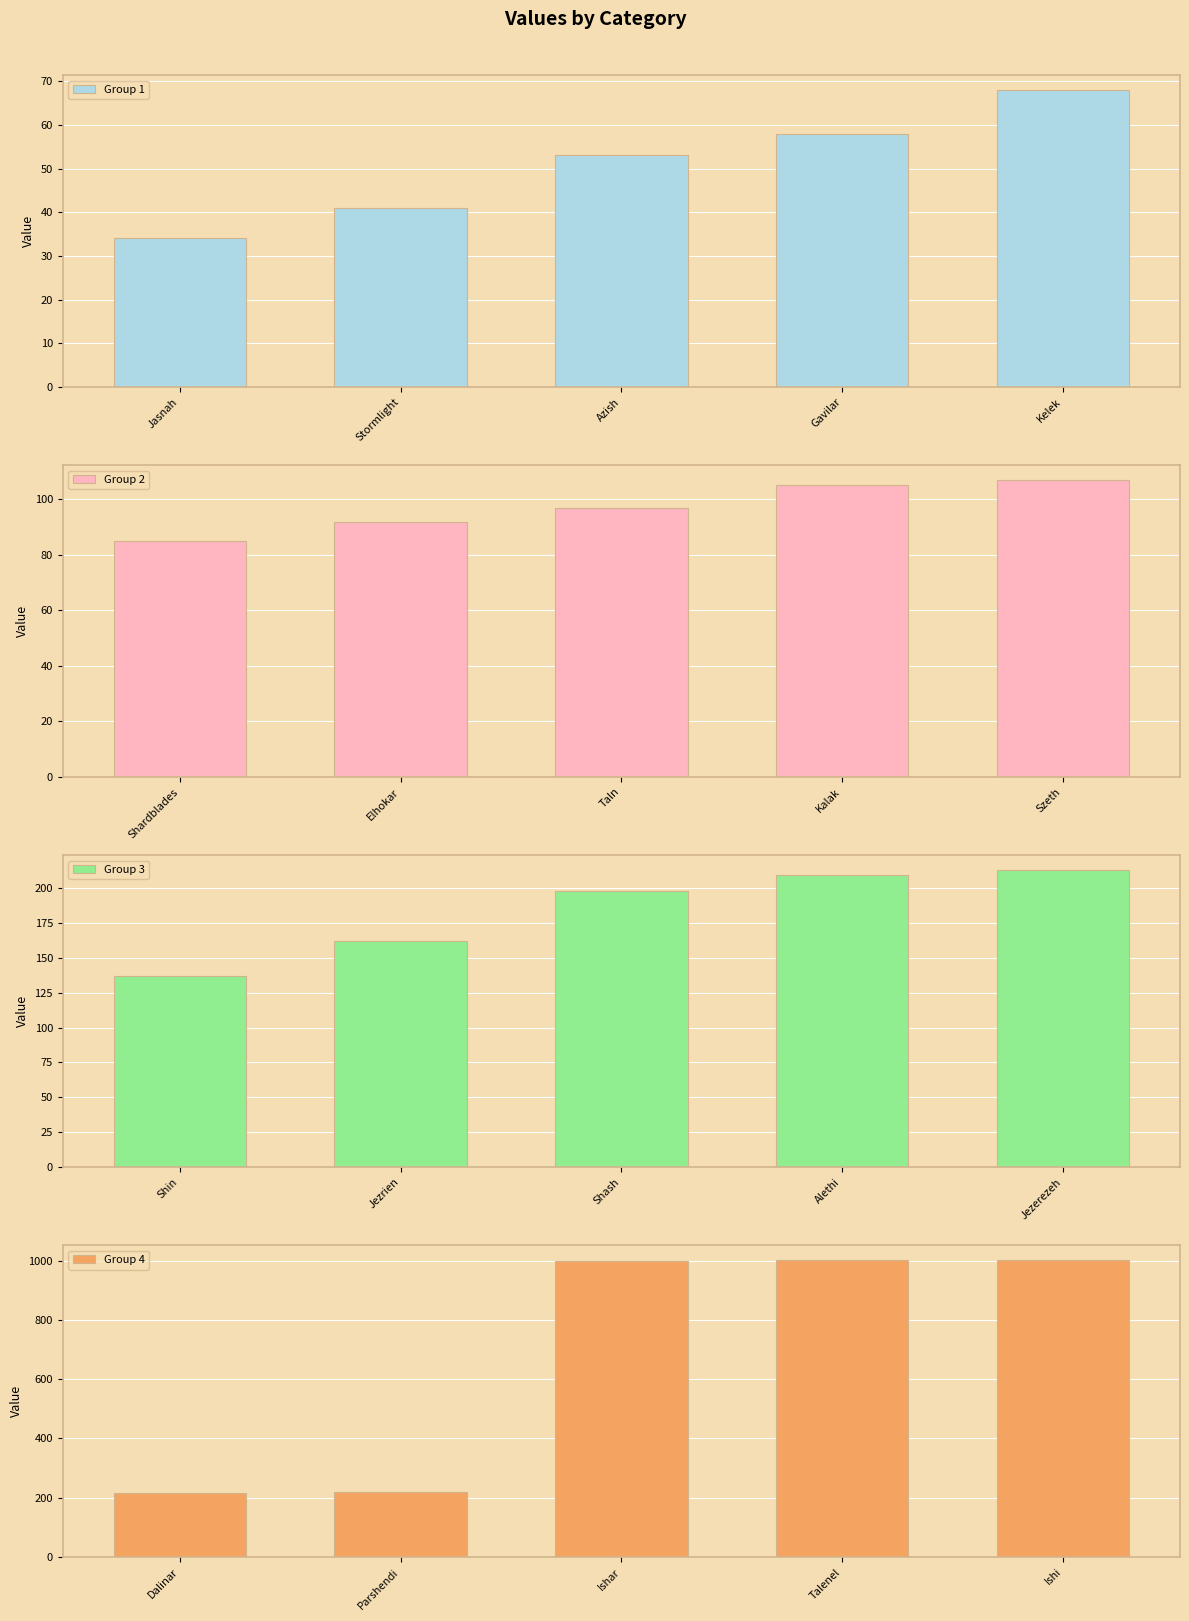

What is the difference between the maximum and minimum values in the Group 4 series?

785